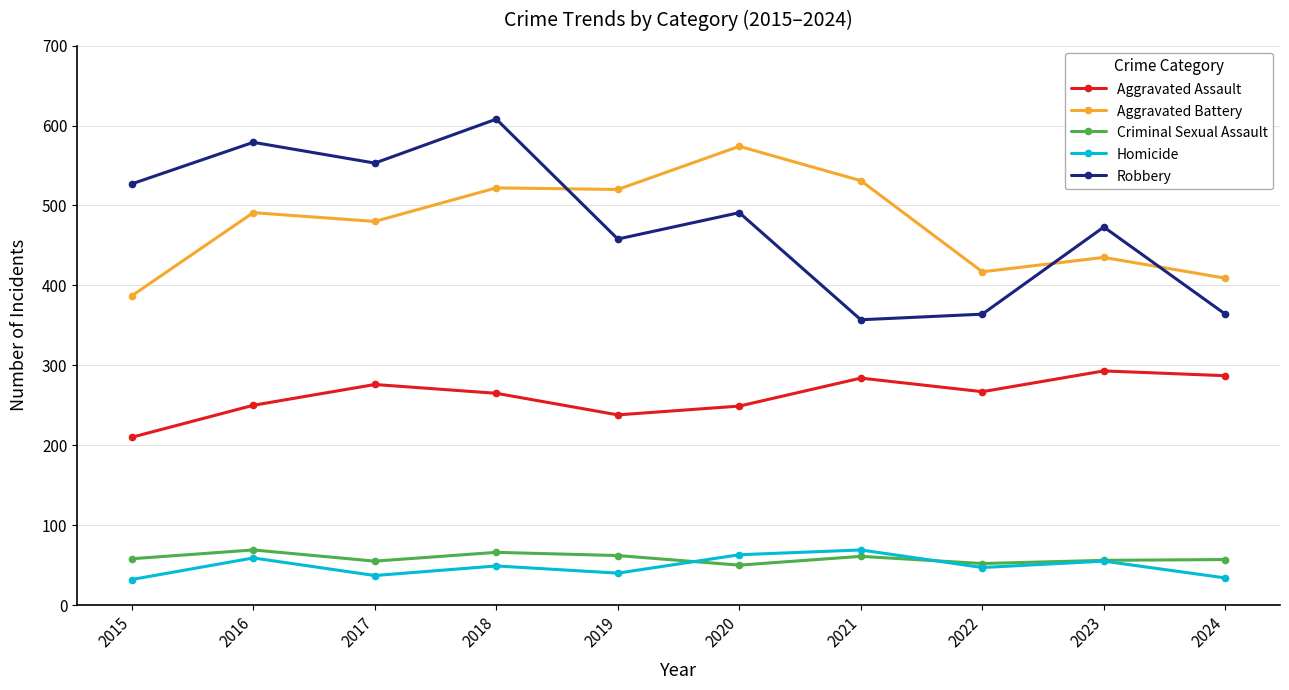

True or false: Aggravated Battery and Aggravated Assault cross at least once.

False